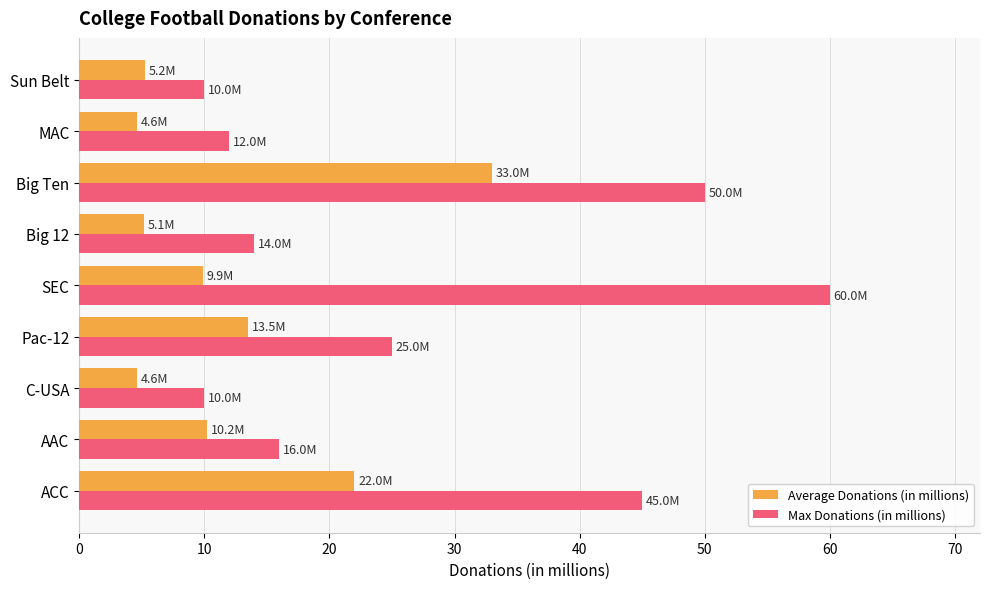

What is the total value across all series at SEC?

69.9